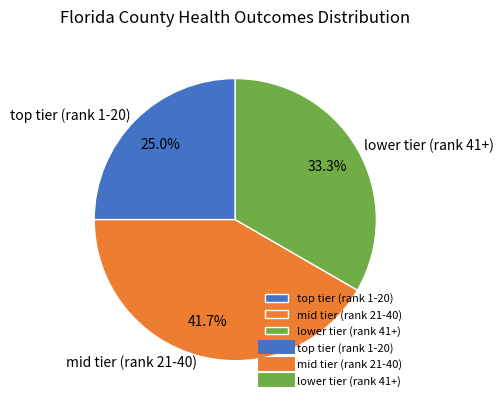

Which category has the smallest portion of the pie?

top tier (rank 1-20)